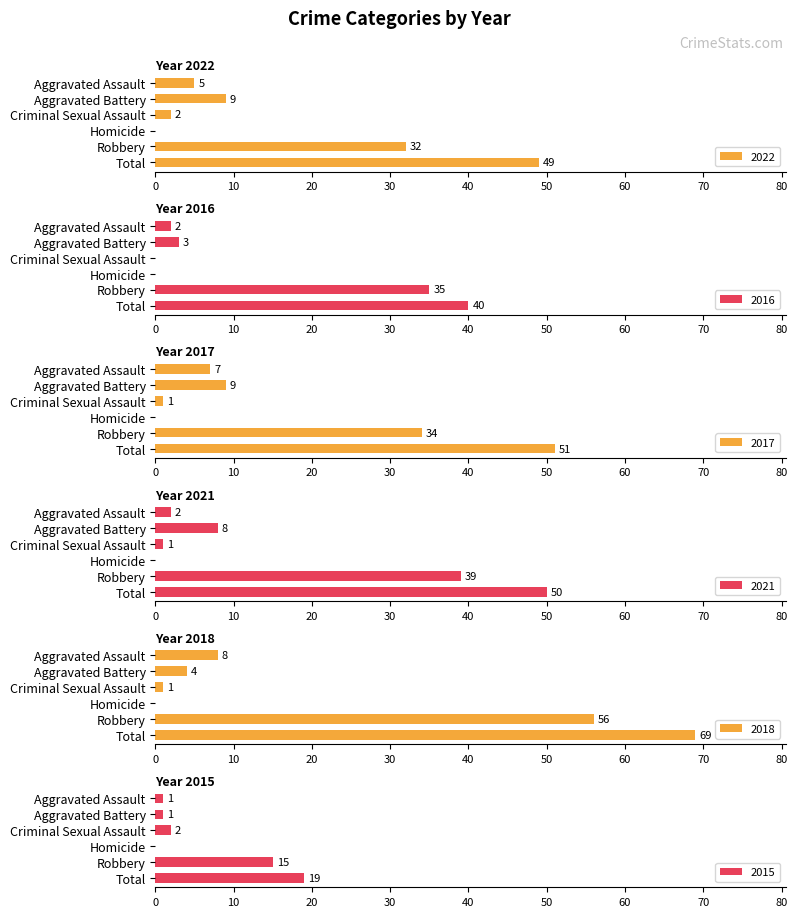

What is the value of the 2021 bar at the 3rd from the left?

1